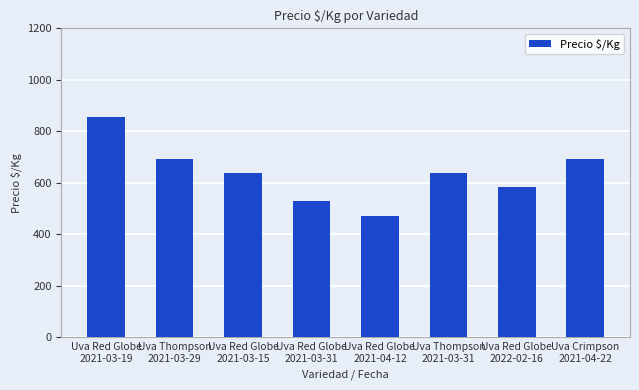

What is the difference between the maximum and minimum values?

383